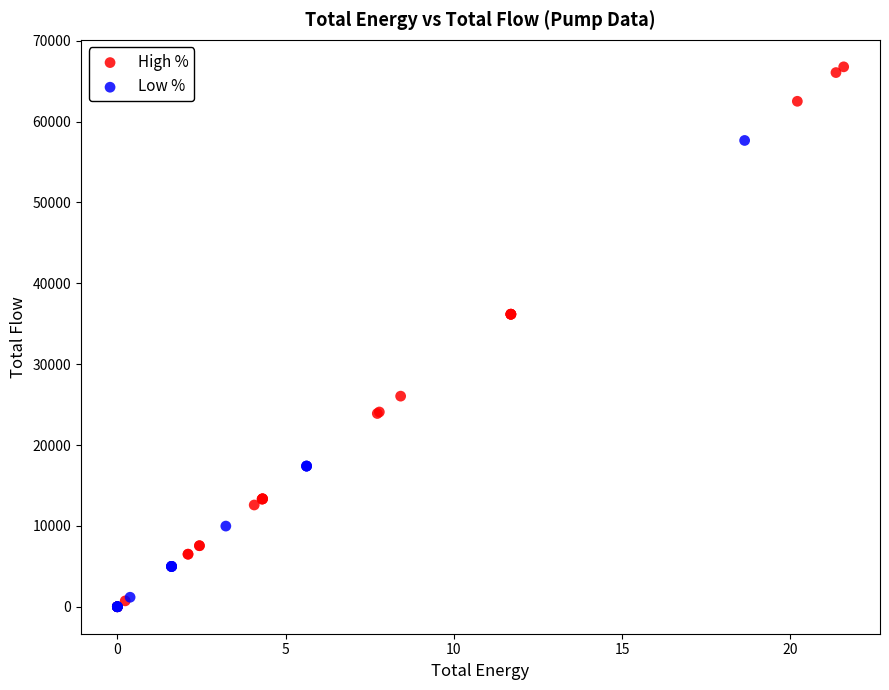

Which series contains the highest Y value?

High %